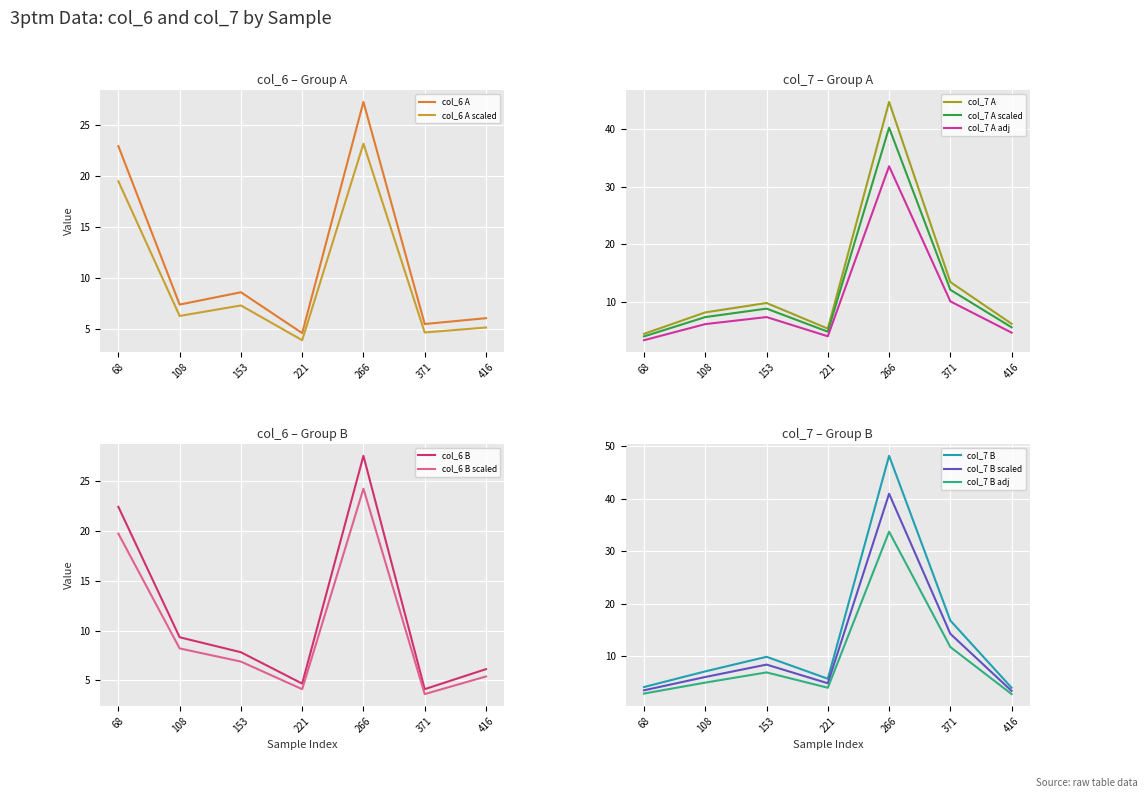

What is the lowest value of the col_6 series?

4.1